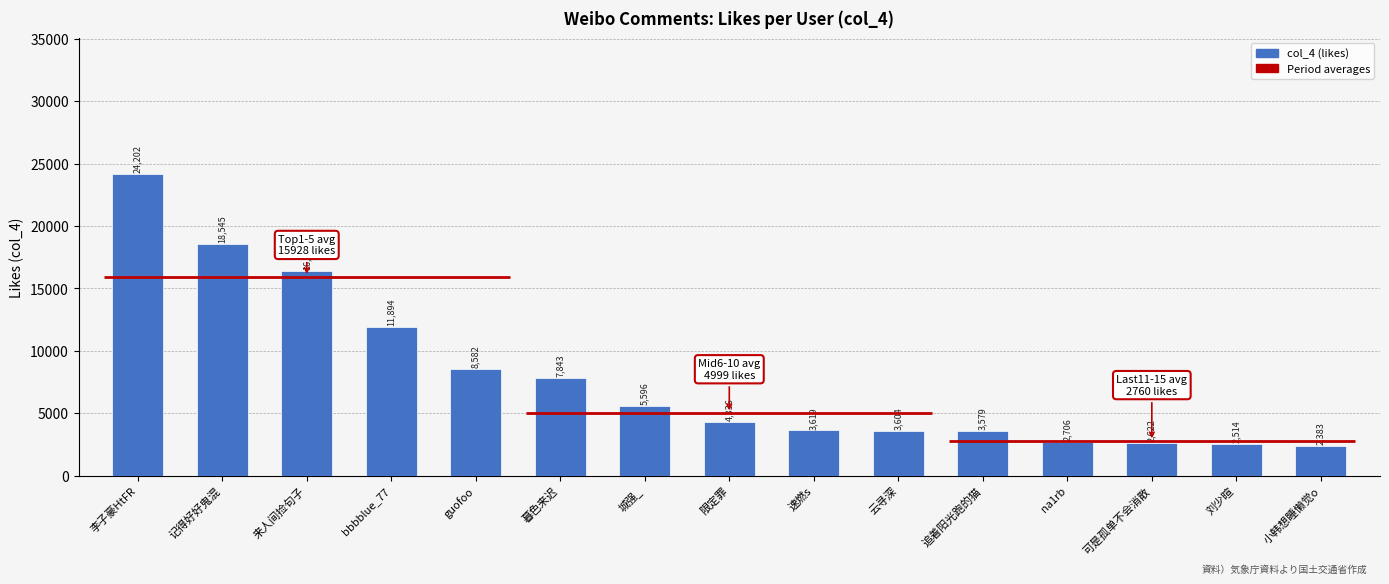

How many data points are above 4336?

7